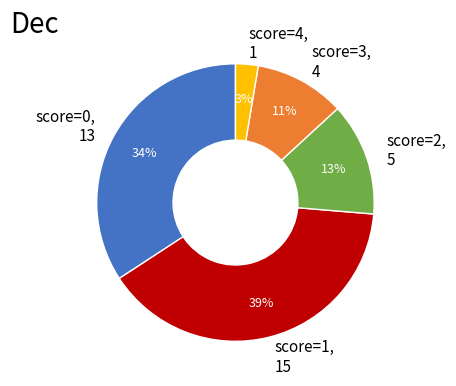

Is there any slice that represents more than half of the pie?

No